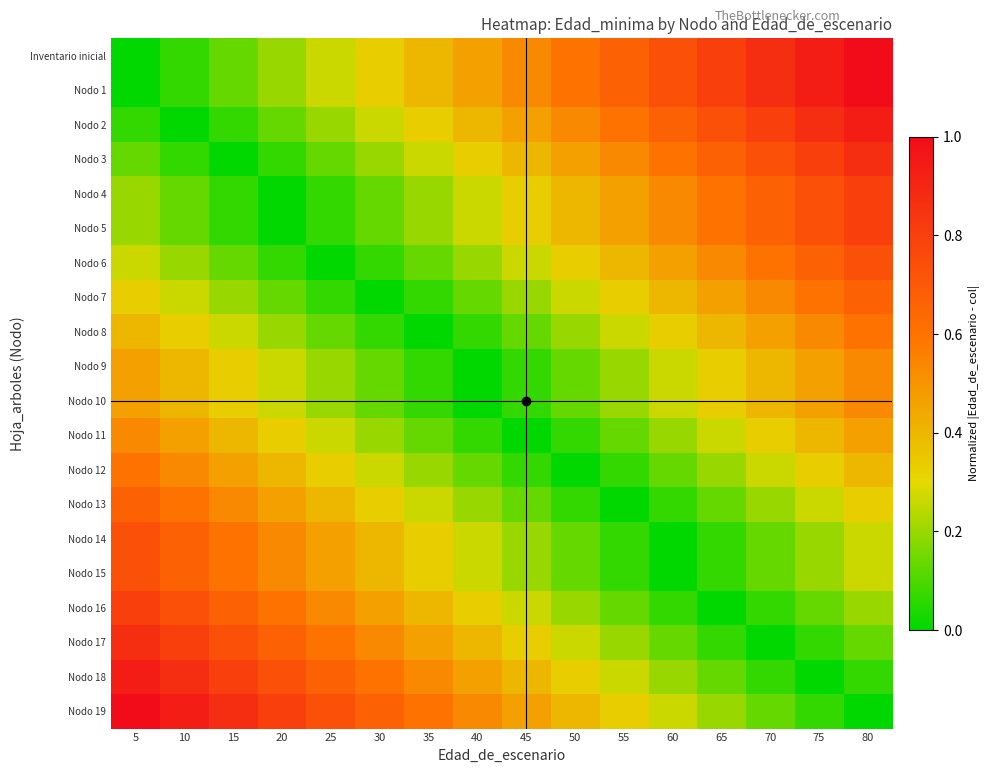

How many data points does each series have?

16